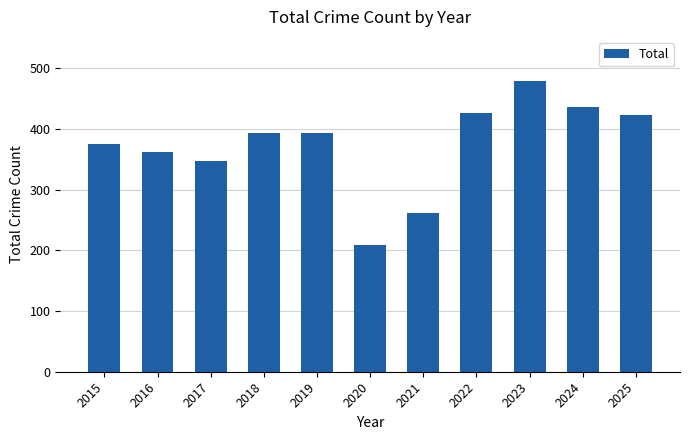

What is the change in value from 2023 to 2025?

-57